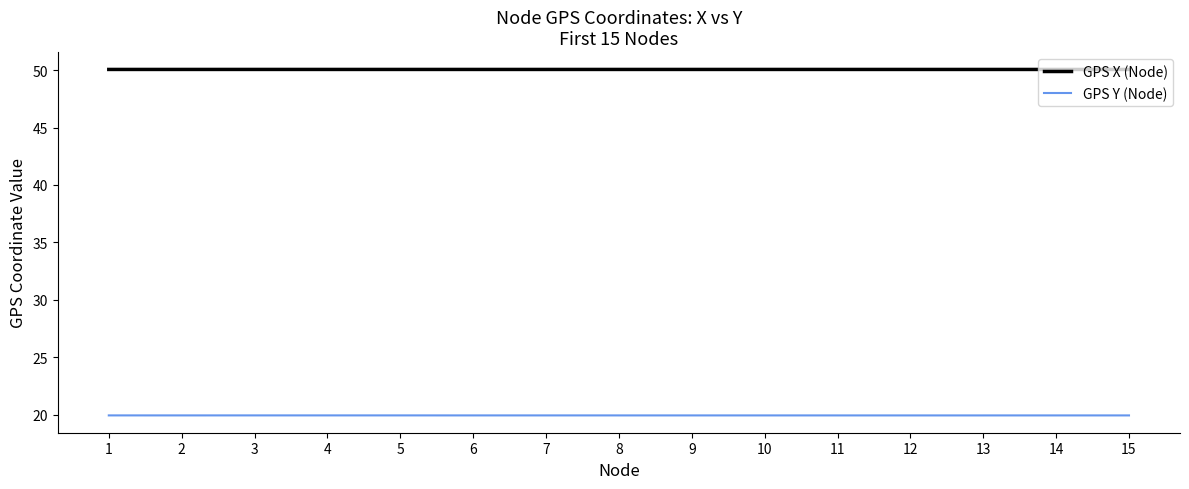

List the series in order of their overall mean, highest first.

GPS X (Node), GPS Y (Node)